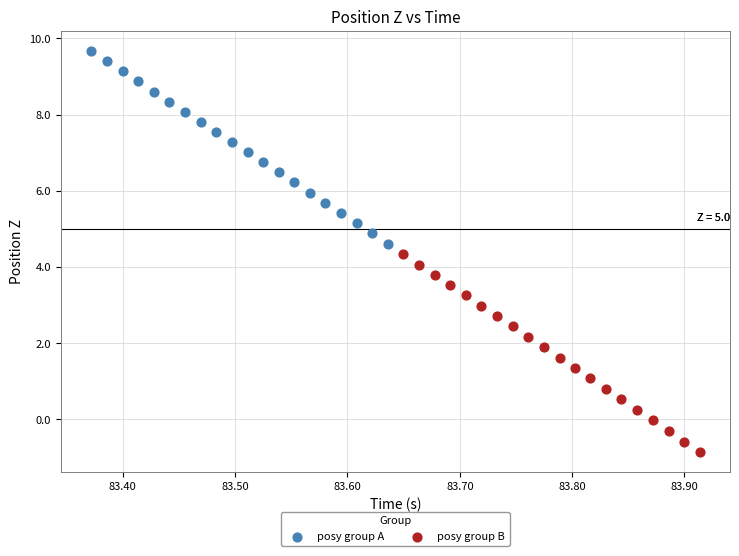

Which series contains the lowest Y value?

posy group B